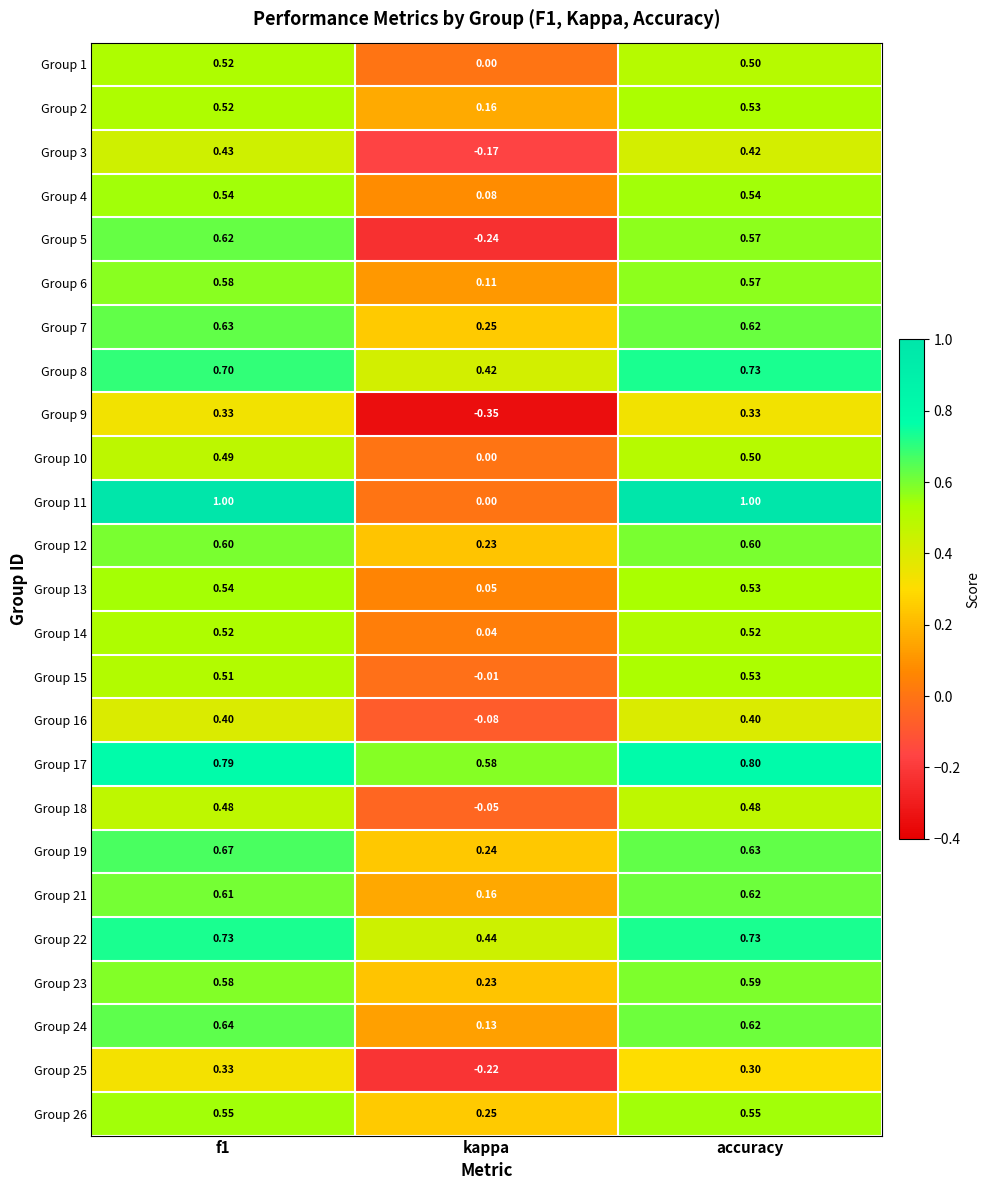

At which label is Group 23 closest to 0?

kappa